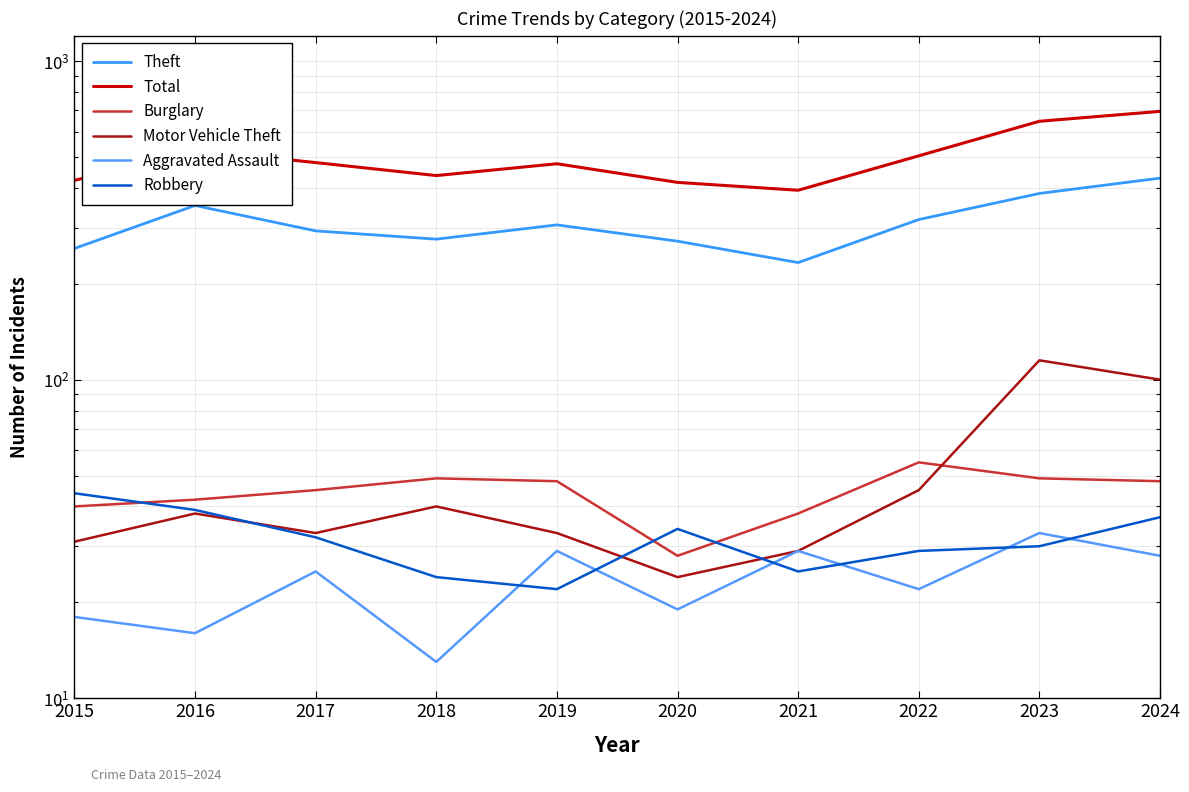

What are all the series names shown in the legend?

Theft, Total, Burglary, Motor Vehicle Theft, Aggravated Assault, Robbery